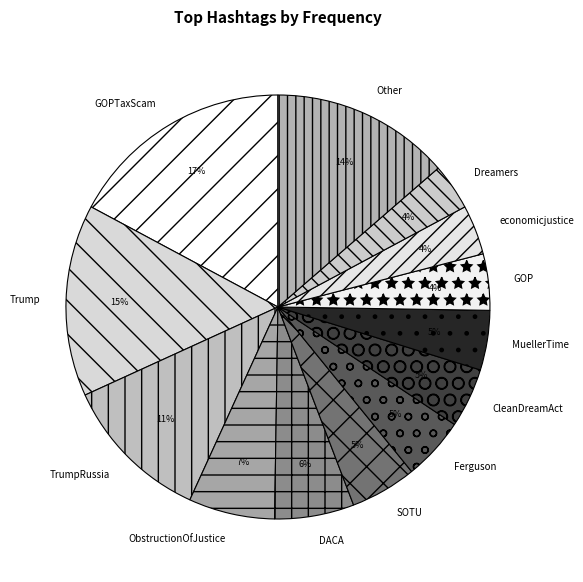

Does MuellerTime account for over 50% of the chart?

No